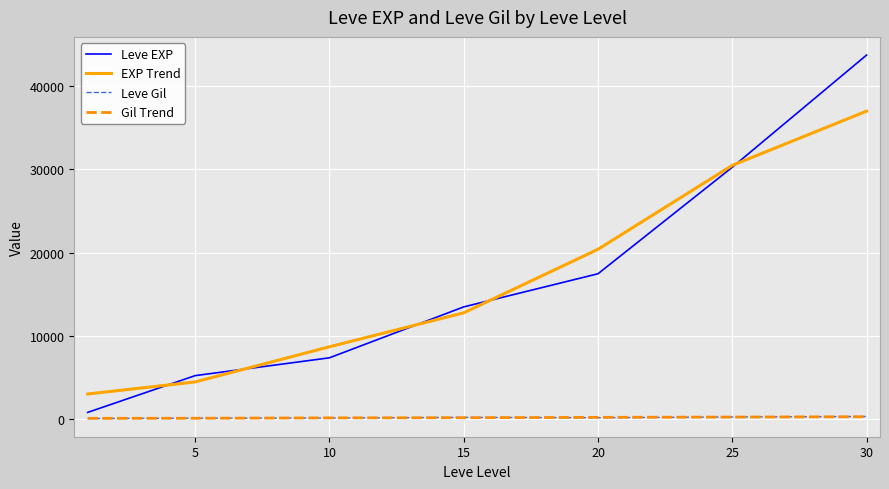

True or false: Gil Trend and EXP Trend intersect in this chart.

False